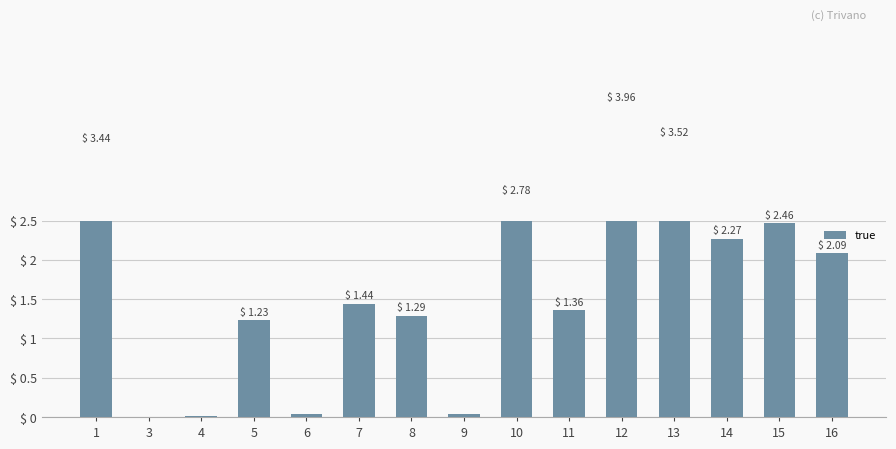

Is it true that the value at 3 is 0.0?

False